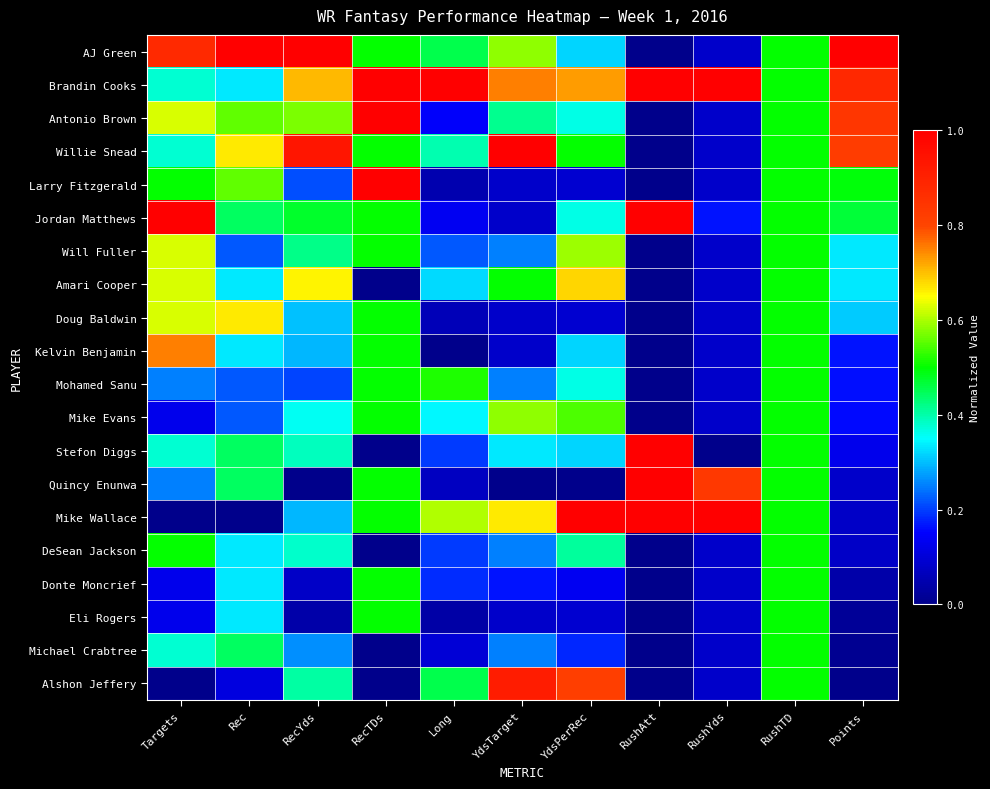

Reading right to left, list all the values displayed in this chart.

AJ Green: Points=1.0	RushTD=0.5	RushYds=0.1	RushAtt=0.0	YdsPerRec=0.3	YdsTarget=0.6	Long=0.5	RecTDs=0.5	RecYds=1.0	Rec=1.0	Targets=0.9
Brandin Cooks: Points=0.9	RushTD=0.5	RushYds=1.0	RushAtt=1.0	YdsPerRec=0.7	YdsTarget=0.8	Long=1.0	RecTDs=1.0	RecYds=0.7	Rec=0.3	Targets=0.4
Antonio Brown: Points=0.8	RushTD=0.5	RushYds=0.1	RushAtt=0.0	YdsPerRec=0.4	YdsTarget=0.4	Long=0.1	RecTDs=1.0	RecYds=0.6	Rec=0.6	Targets=0.6
Willie Snead: Points=0.8	RushTD=0.5	RushYds=0.1	RushAtt=0.0	YdsPerRec=0.5	YdsTarget=1.0	Long=0.4	RecTDs=0.5	RecYds=0.9	Rec=0.7	Targets=0.4
Larry Fitzgerald: Points=0.5	RushTD=0.5	RushYds=0.1	RushAtt=0.0	YdsPerRec=0.1	YdsTarget=0.1	Long=0.0	RecTDs=1.0	RecYds=0.2	Rec=0.6	Targets=0.5
Jordan Matthews: Points=0.5	RushTD=0.5	RushYds=0.2	RushAtt=1.0	YdsPerRec=0.4	YdsTarget=0.1	Long=0.1	RecTDs=0.5	RecYds=0.5	Rec=0.4	Targets=1.0
Will Fuller: Points=0.3	RushTD=0.5	RushYds=0.1	RushAtt=0.0	YdsPerRec=0.6	YdsTarget=0.2	Long=0.2	RecTDs=0.5	RecYds=0.4	Rec=0.2	Targets=0.6
Amari Cooper: Points=0.3	RushTD=0.5	RushYds=0.1	RushAtt=0.0	YdsPerRec=0.7	YdsTarget=0.5	Long=0.3	RecTDs=0.0	RecYds=0.7	Rec=0.3	Targets=0.6
Doug Baldwin: Points=0.3	RushTD=0.5	RushYds=0.1	RushAtt=0.0	YdsPerRec=0.1	YdsTarget=0.1	Long=0.1	RecTDs=0.5	RecYds=0.3	Rec=0.7	Targets=0.6
Kelvin Benjamin: Points=0.2	RushTD=0.5	RushYds=0.1	RushAtt=0.0	YdsPerRec=0.3	YdsTarget=0.1	Long=0.0	RecTDs=0.5	RecYds=0.3	Rec=0.3	Targets=0.8
Mohamed Sanu: Points=0.2	RushTD=0.5	RushYds=0.1	RushAtt=0.0	YdsPerRec=0.4	YdsTarget=0.2	Long=0.5	RecTDs=0.5	RecYds=0.2	Rec=0.2	Targets=0.2
Mike Evans: Points=0.2	RushTD=0.5	RushYds=0.1	RushAtt=0.0	YdsPerRec=0.5	YdsTarget=0.6	Long=0.3	RecTDs=0.5	RecYds=0.4	Rec=0.2	Targets=0.1
Stefon Diggs: Points=0.1	RushTD=0.5	RushYds=0.0	RushAtt=1.0	YdsPerRec=0.3	YdsTarget=0.3	Long=0.2	RecTDs=0.0	RecYds=0.4	Rec=0.4	Targets=0.4
Quincy Enunwa: Points=0.1	RushTD=0.5	RushYds=0.8	RushAtt=1.0	YdsPerRec=0.0	YdsTarget=0.0	Long=0.1	RecTDs=0.5	RecYds=0.0	Rec=0.4	Targets=0.2
Mike Wallace: Points=0.1	RushTD=0.5	RushYds=1.0	RushAtt=1.0	YdsPerRec=1.0	YdsTarget=0.7	Long=0.6	RecTDs=0.5	RecYds=0.3	Rec=0.0	Targets=0.0
DeSean Jackson: Points=0.1	RushTD=0.5	RushYds=0.1	RushAtt=0.0	YdsPerRec=0.4	YdsTarget=0.2	Long=0.2	RecTDs=0.0	RecYds=0.4	Rec=0.3	Targets=0.5
Donte Moncrief: Points=0.0	RushTD=0.5	RushYds=0.1	RushAtt=0.0	YdsPerRec=0.1	YdsTarget=0.2	Long=0.2	RecTDs=0.5	RecYds=0.1	Rec=0.3	Targets=0.1
Eli Rogers: Points=0.0	RushTD=0.5	RushYds=0.1	RushAtt=0.0	YdsPerRec=0.1	YdsTarget=0.1	Long=0.0	RecTDs=0.5	RecYds=0.0	Rec=0.3	Targets=0.1
Michael Crabtree: Points=0.0	RushTD=0.5	RushYds=0.1	RushAtt=0.0	YdsPerRec=0.2	YdsTarget=0.2	Long=0.1	RecTDs=0.0	RecYds=0.3	Rec=0.4	Targets=0.4
Alshon Jeffery: Points=0.0	RushTD=0.5	RushYds=0.1	RushAtt=0.0	YdsPerRec=0.8	YdsTarget=0.9	Long=0.5	RecTDs=0.0	RecYds=0.4	Rec=0.1	Targets=0.0